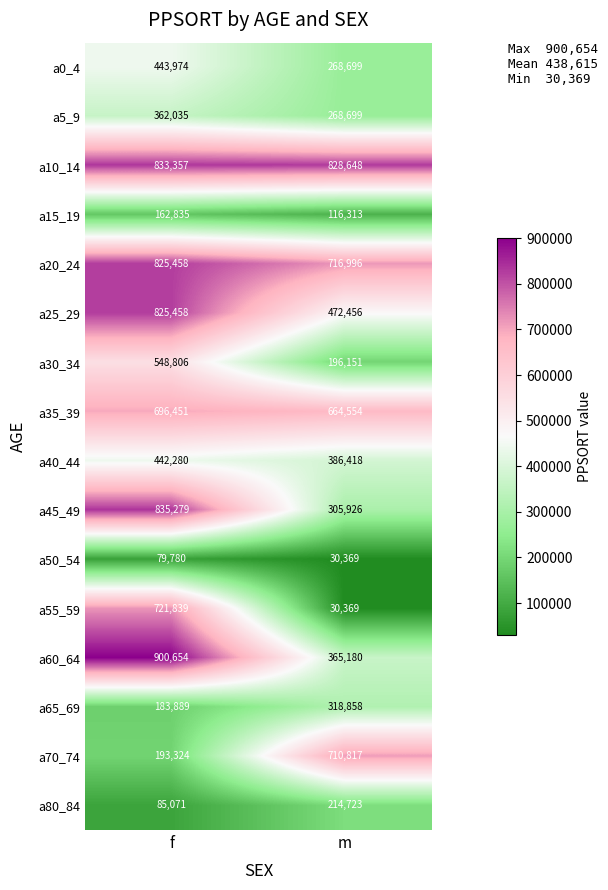

Count the number of data series in this chart.

16